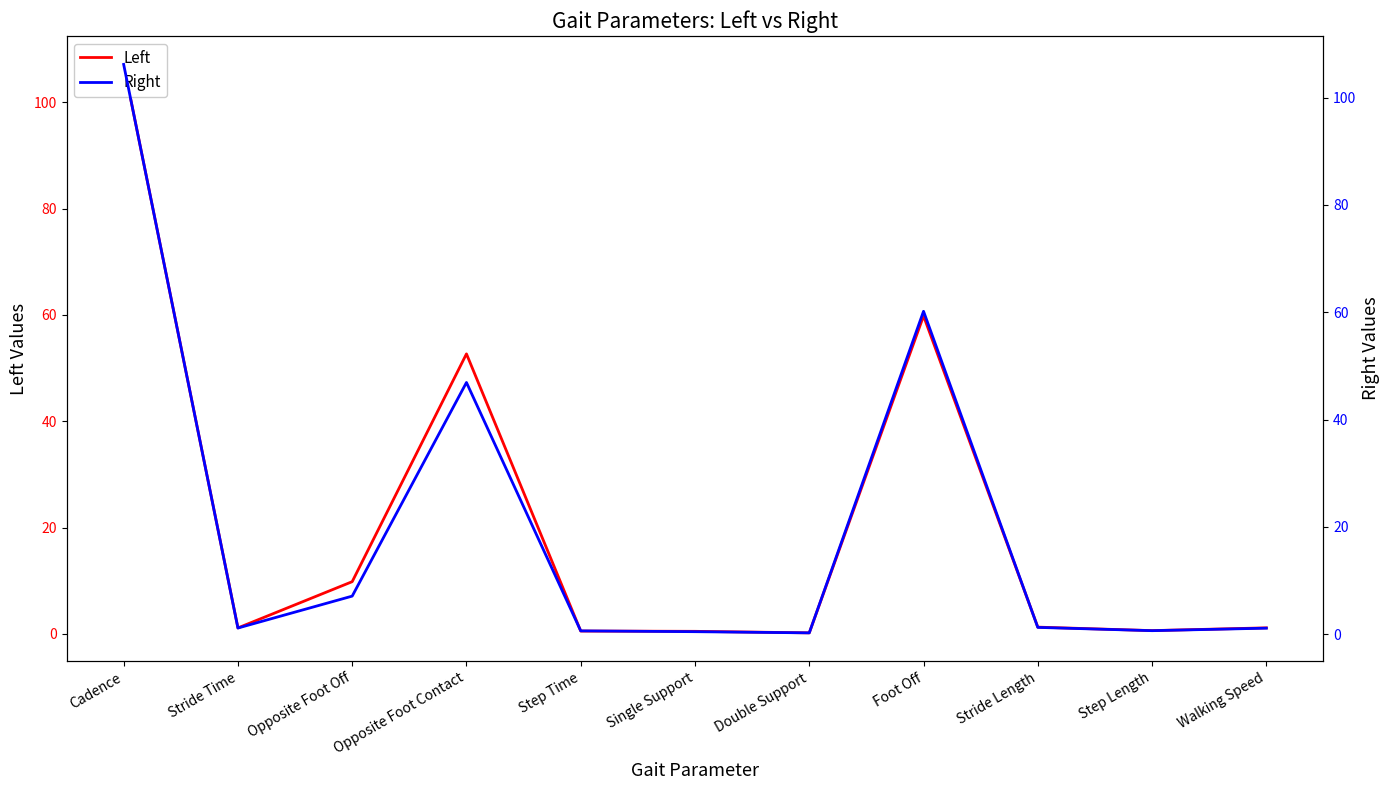

At which category is the sum across all series the highest?

Cadence